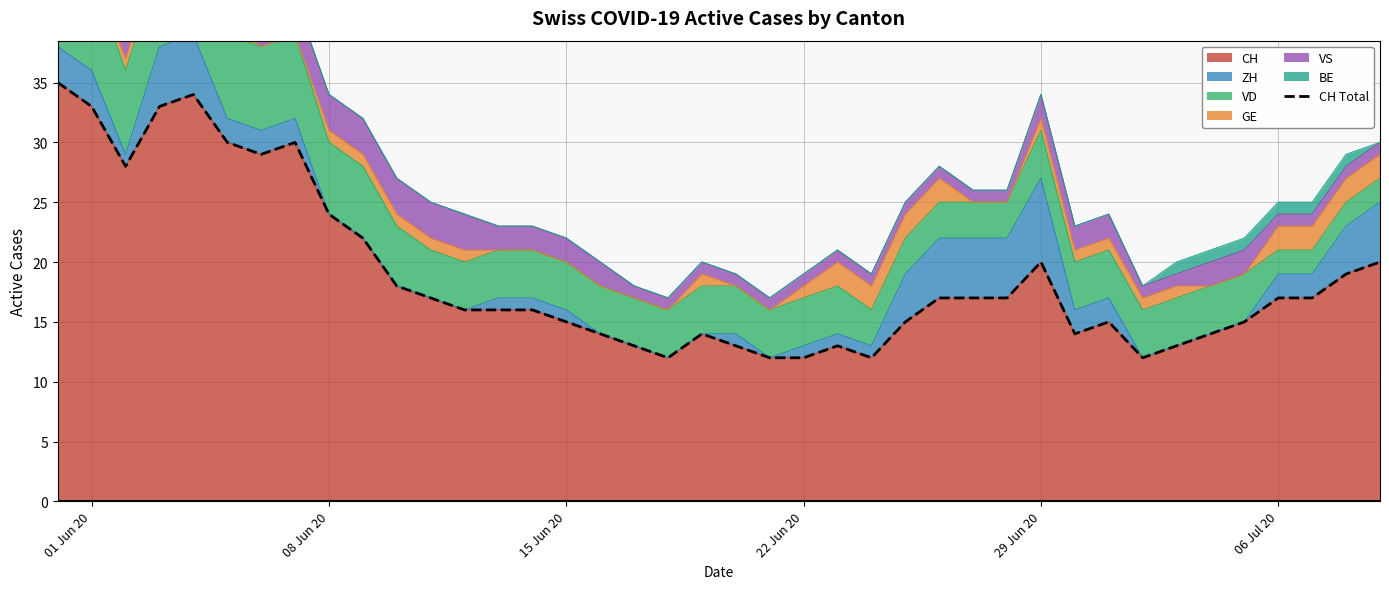

What is the maximum value for CH?

35